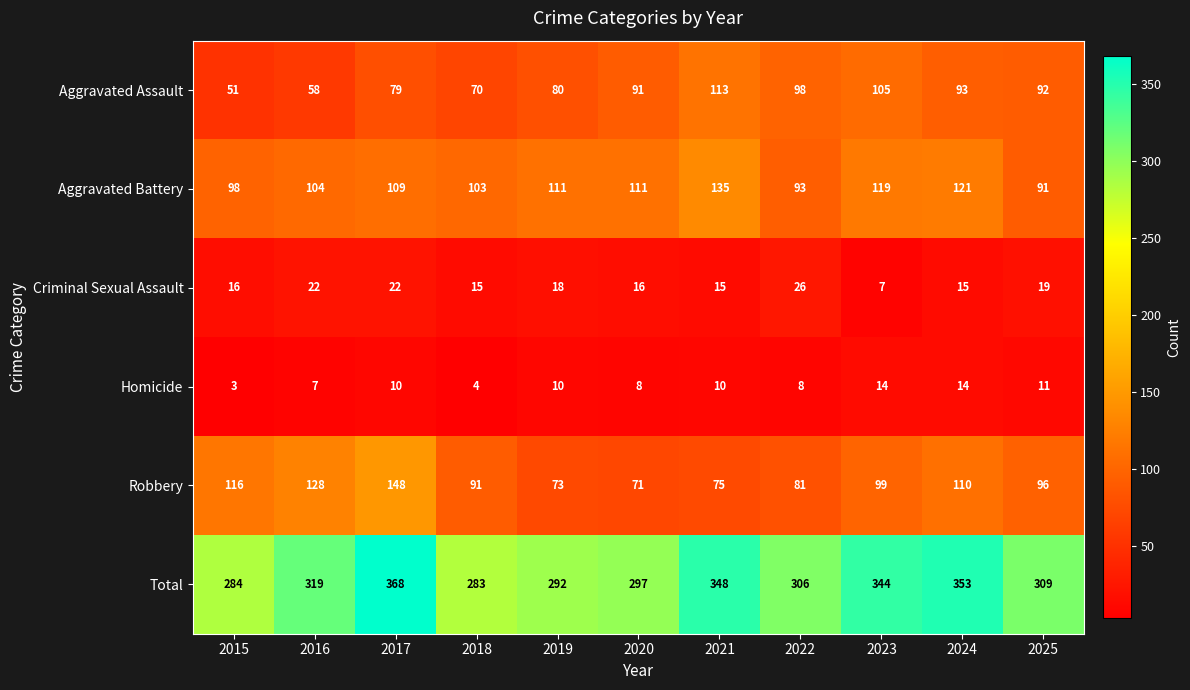

List the series in order of their peak value, lowest first.

Homicide, Criminal Sexual Assault, Aggravated Assault, Aggravated Battery, Robbery, Total